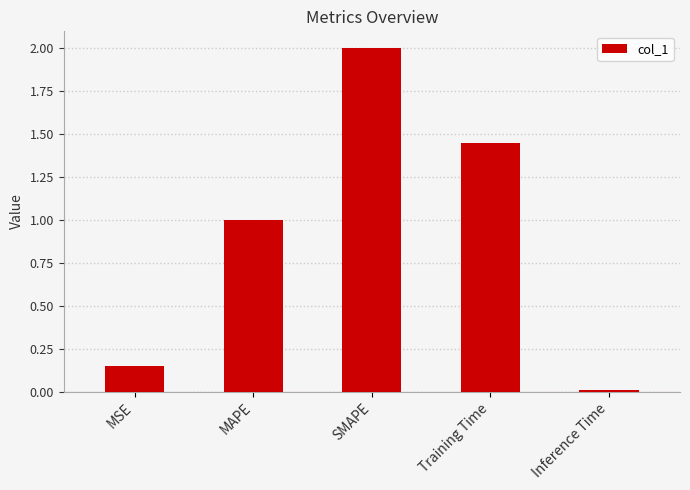

Which category has the lowest value across all series?

Inference Time